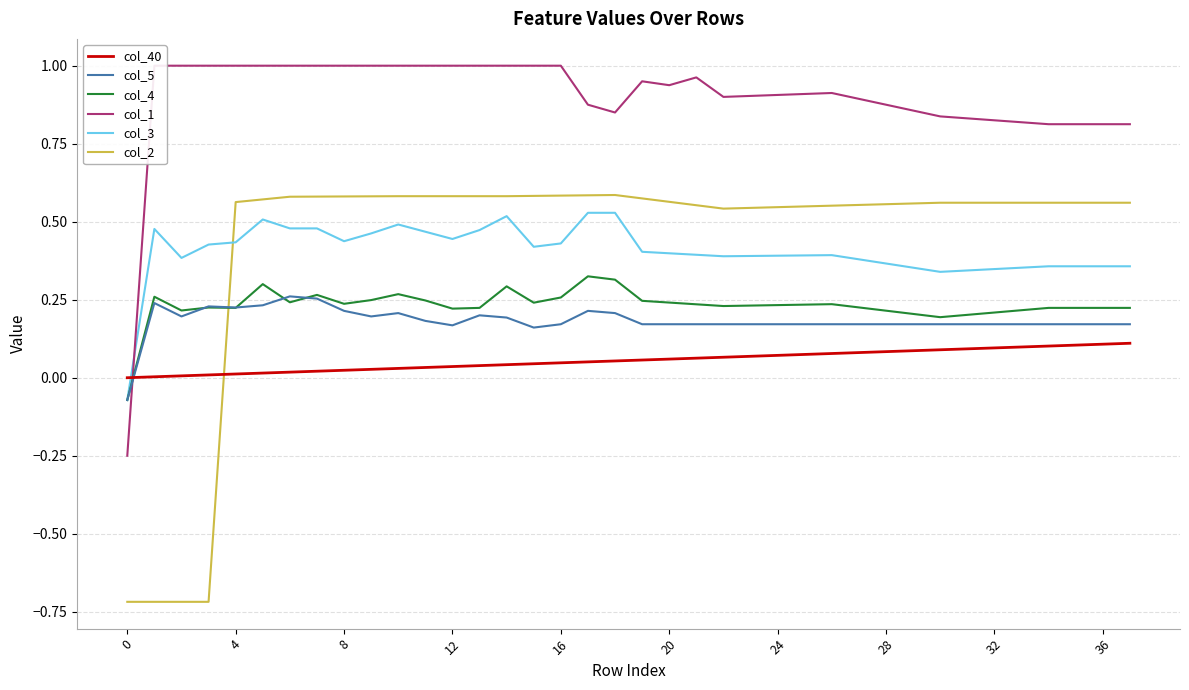

How many lines are shown in the chart?

6